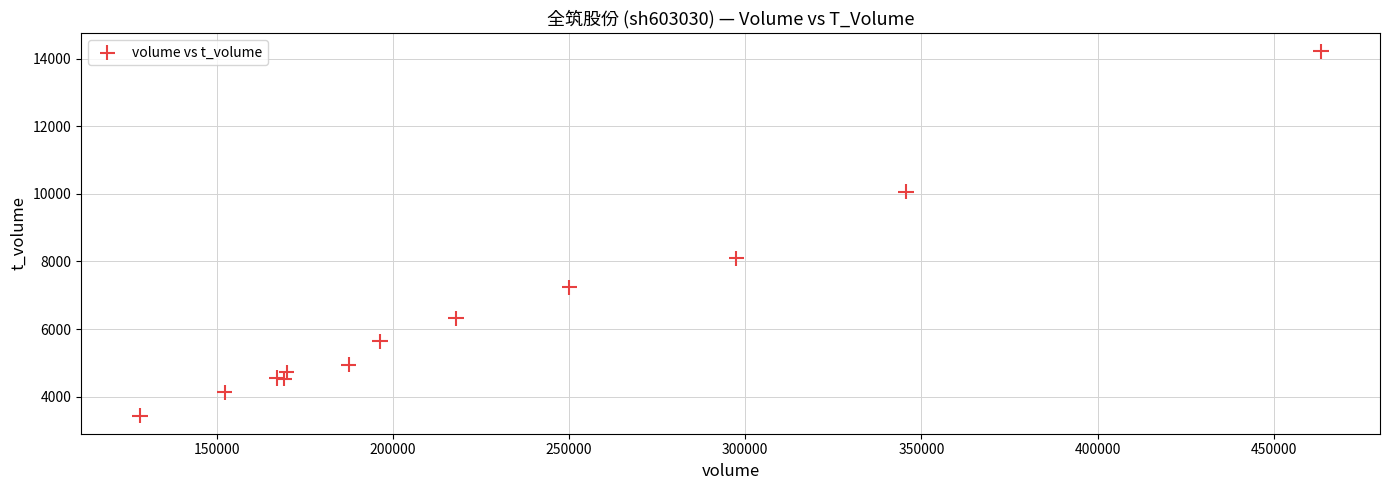

What Y value in the scatter plot is closest to 8831?

8098